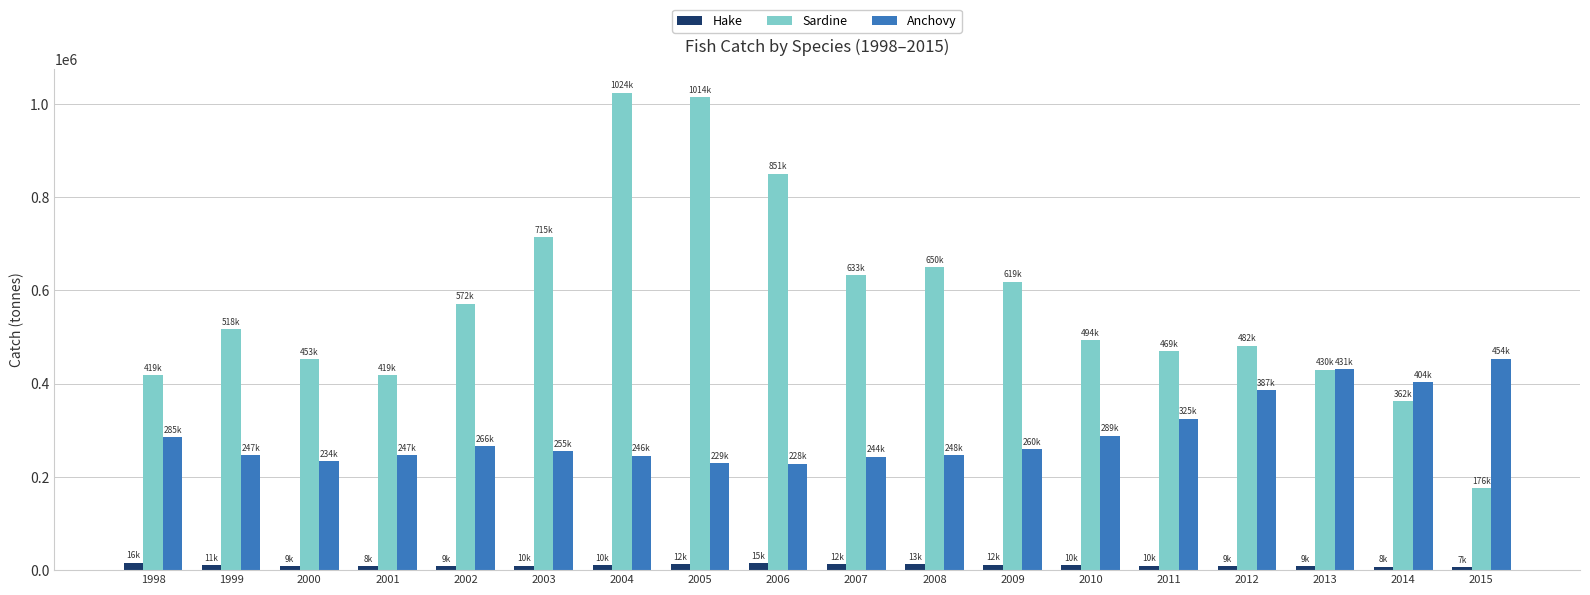

At how many categories does at least one series exceed 111747?

18